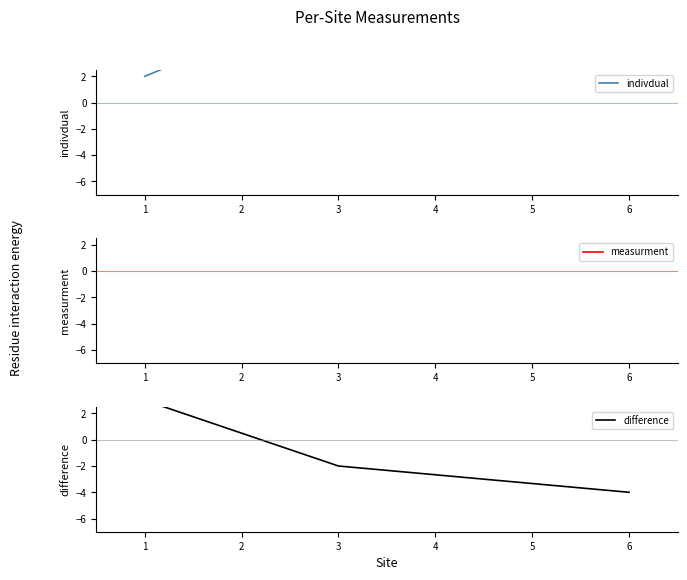

What is the total value across all series at 6?

20